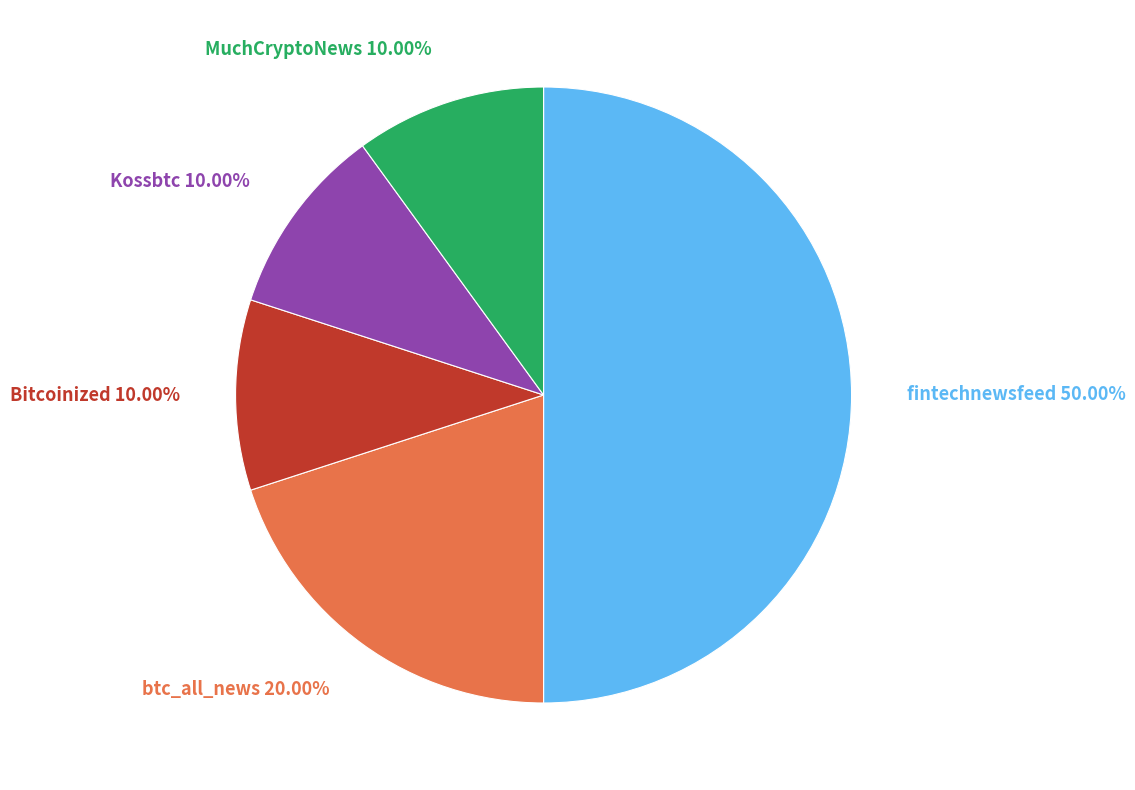

The btc_all_news slice represents 29% of the pie. True or false?

False